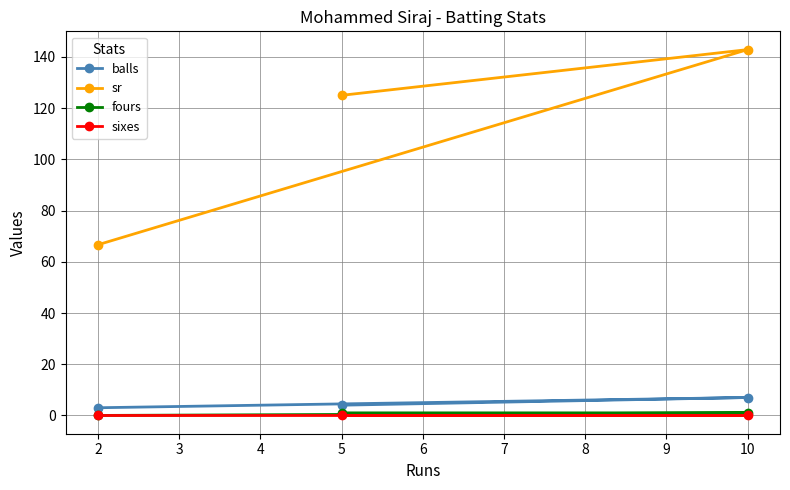

What are all the series names shown in the legend?

balls, sr, fours, sixes